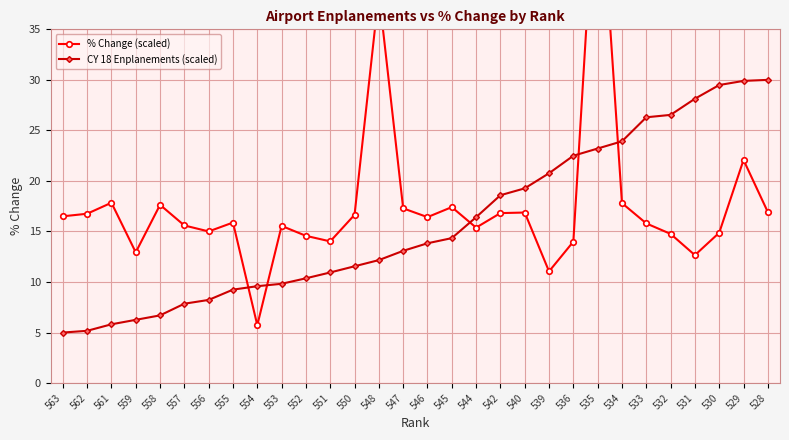

The % Change (scaled) series shows 24.9 at 540. True or false?

False